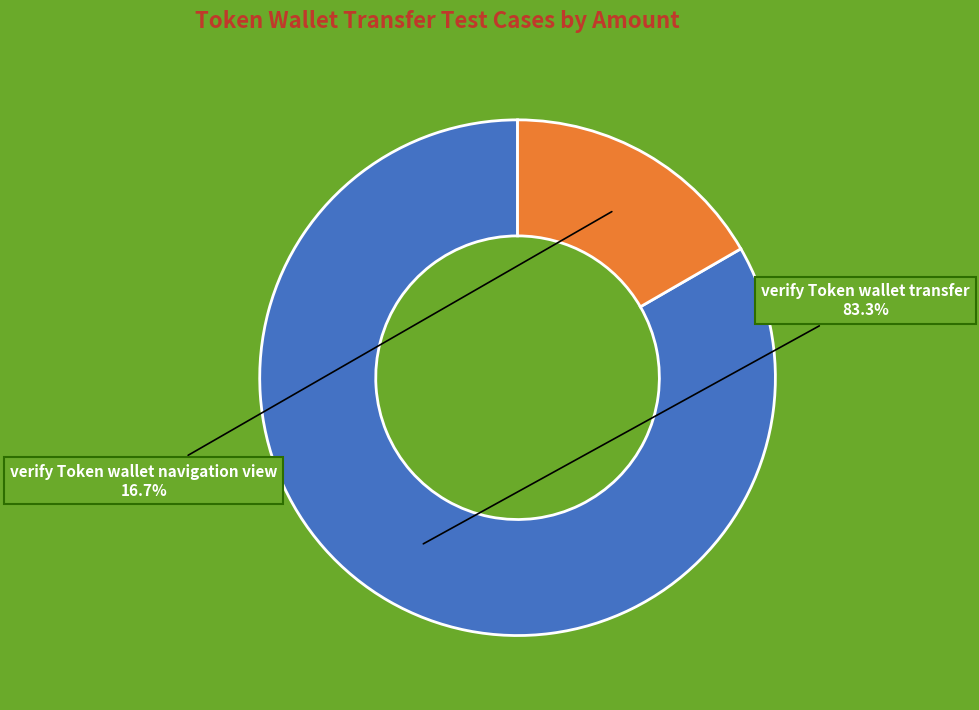

What is the majority slice?

verify Token wallet transfer